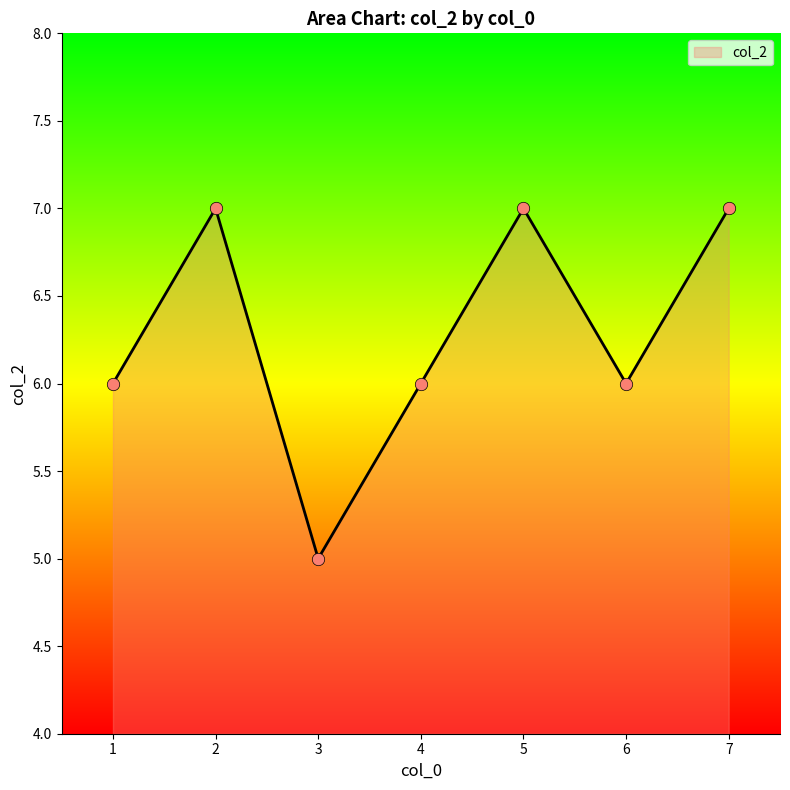

Approximately how many times larger is the value at 2 compared to 5?

1.0